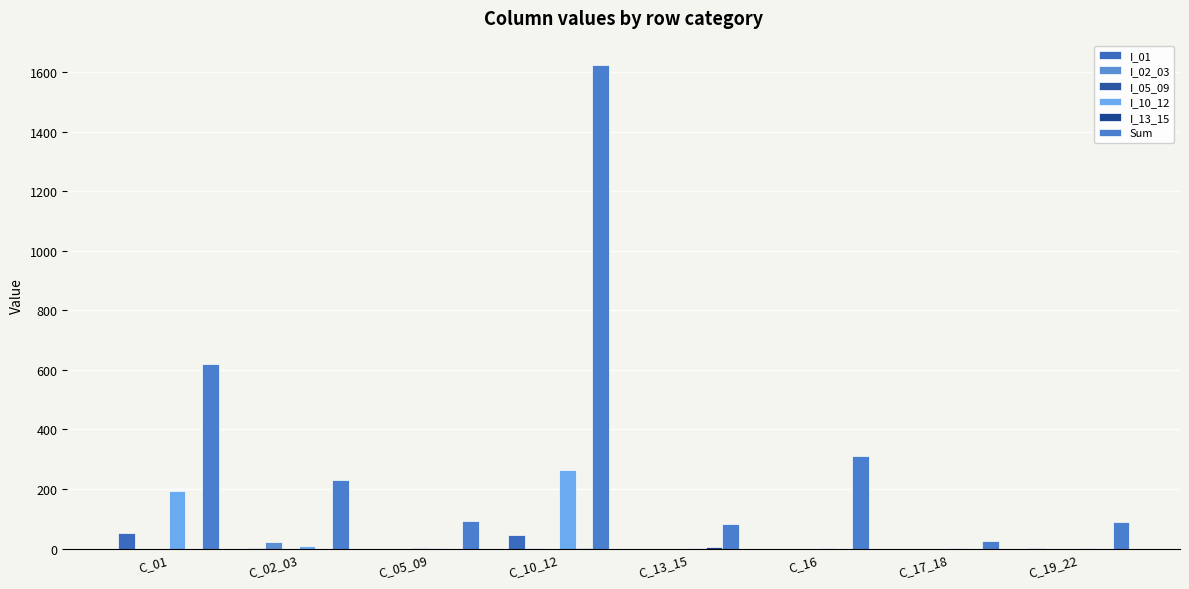

The value of I_13_15 at C_05_09 is 0.0. True or false?

True